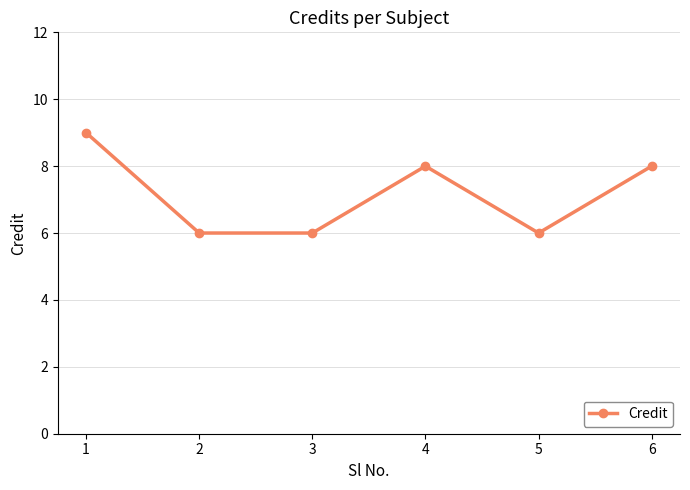

What is the average value?

7